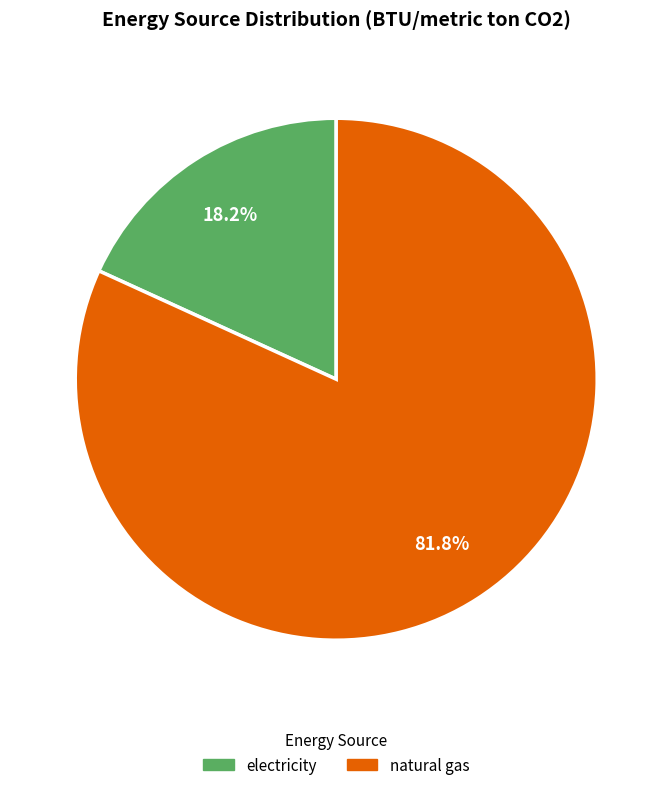

Count the number of slices in the pie.

2